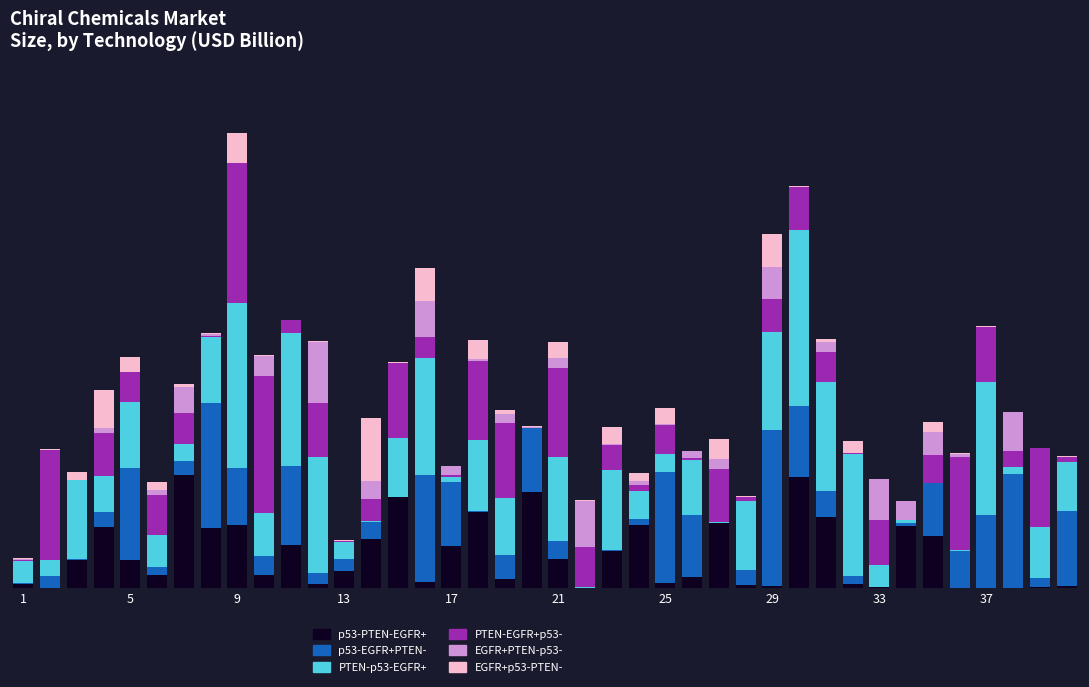

What is the average value of the p53-EGFR+PTEN- series?

142